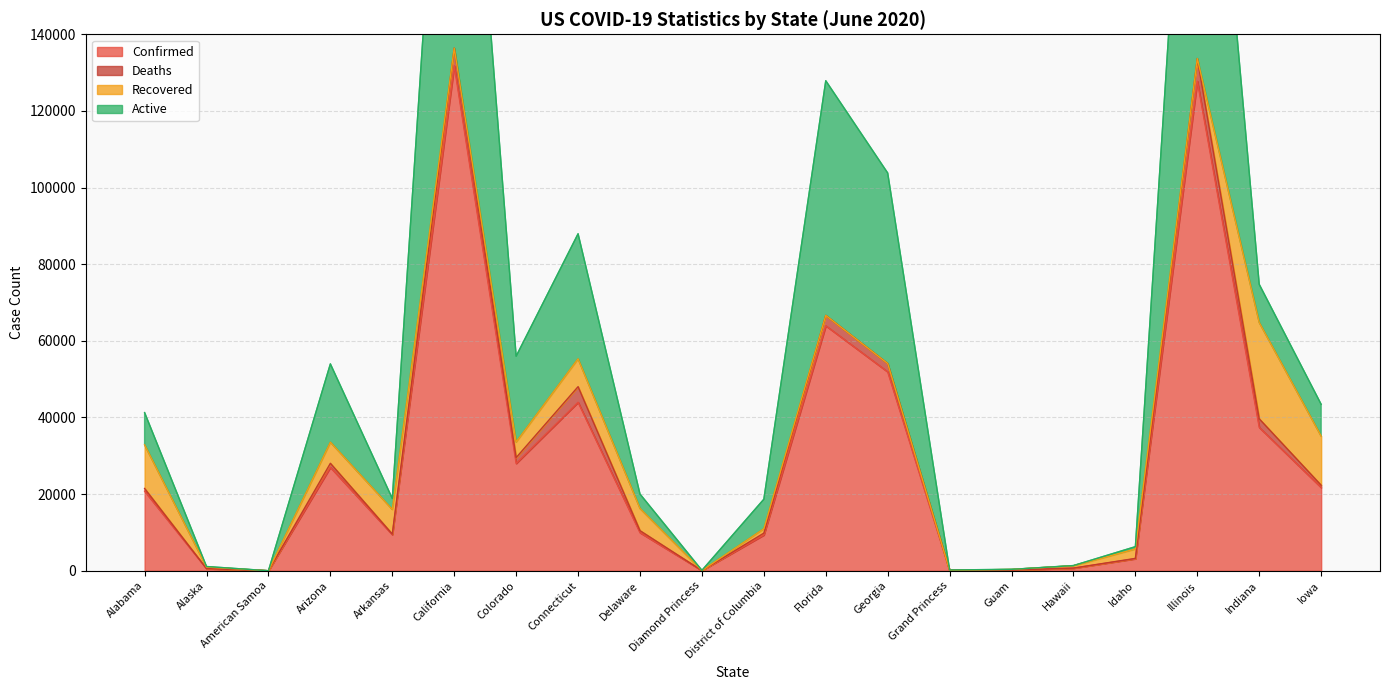

What is the difference between the maximum and minimum values in the Confirmed series?

131769